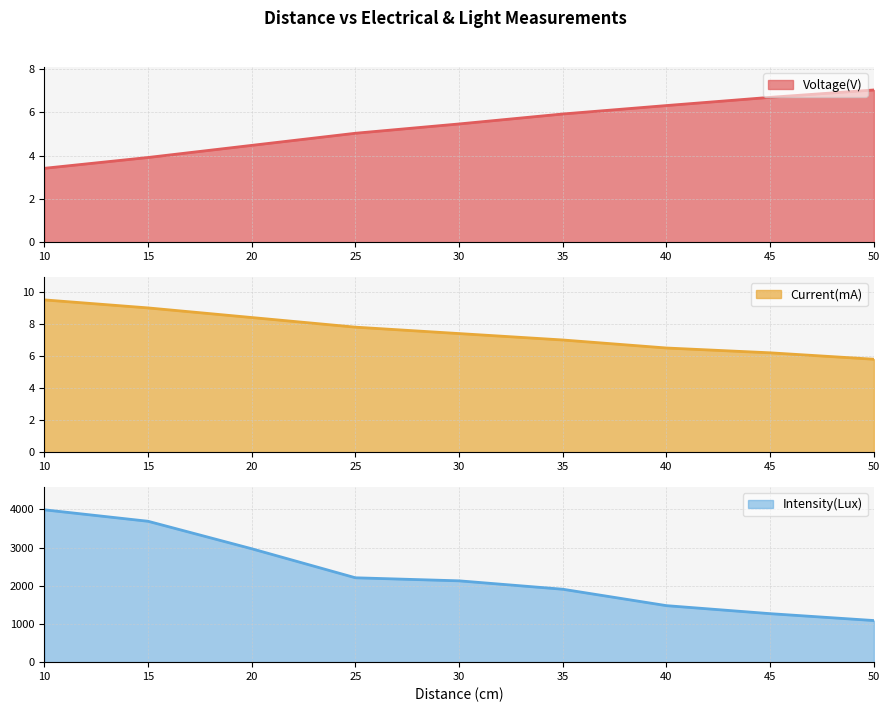

True or false: Intensity(Lux) has more than 0 interior local peaks.

False